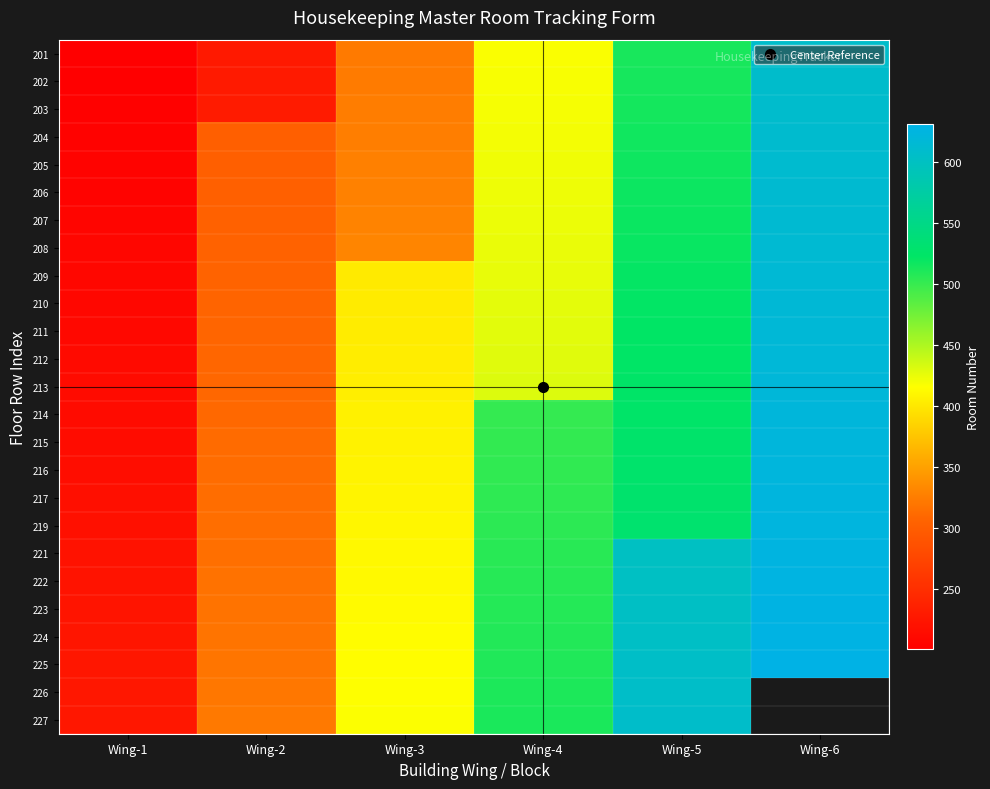

What is the sum of the 214 values at Wing-4 and Wing-6?

1122.0